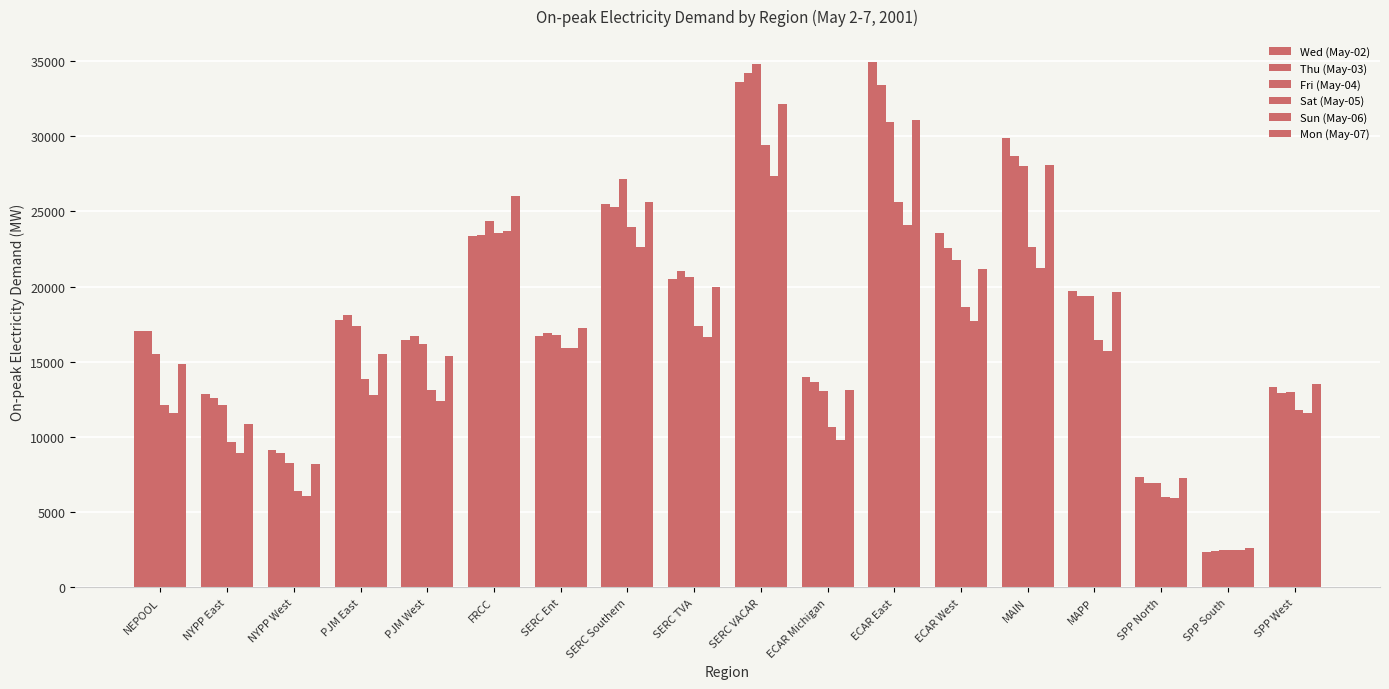

What is the difference between the Thu (May-03) values at SPP North and ECAR East?

26482.8